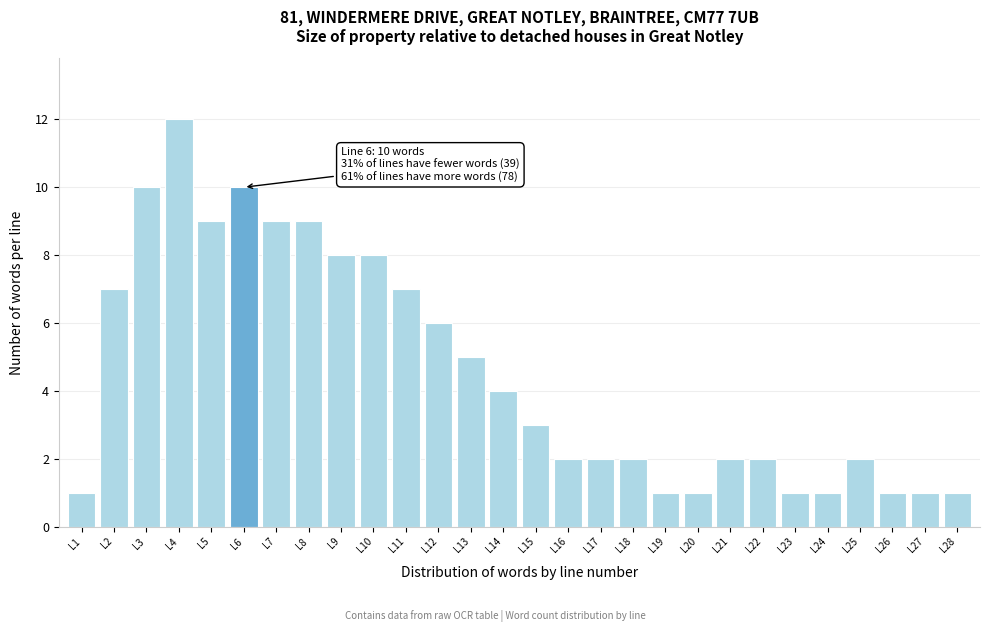

Reading left to right, what are all the values shown in this chart?

L1=1	L2=7	L3=10	L4=12	L5=9	L6=10	L7=9	L8=9	L9=8	L10=8	L11=7	L12=6	L13=5	L14=4	L15=3	L16=2	L17=2	L18=2	L19=1	L20=1	L21=2	L22=2	L23=1	L24=1	L25=2	L26=1	L27=1	L28=1